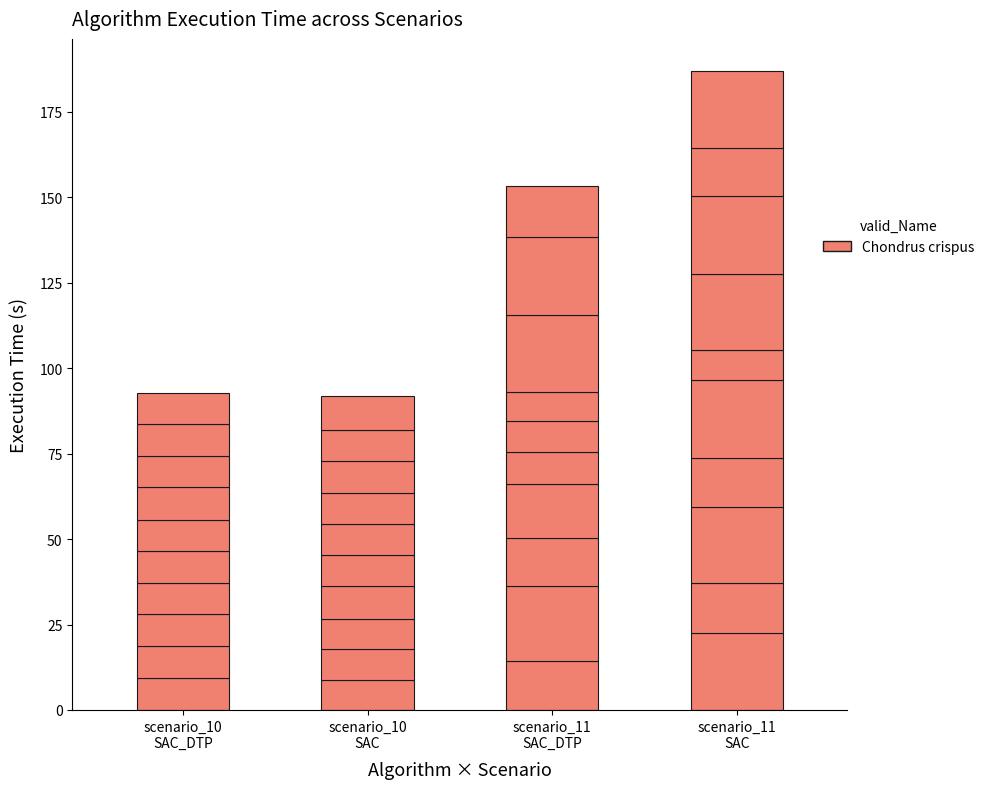

The SAC_DTP series shows 9.2 at 7. True or false?

True